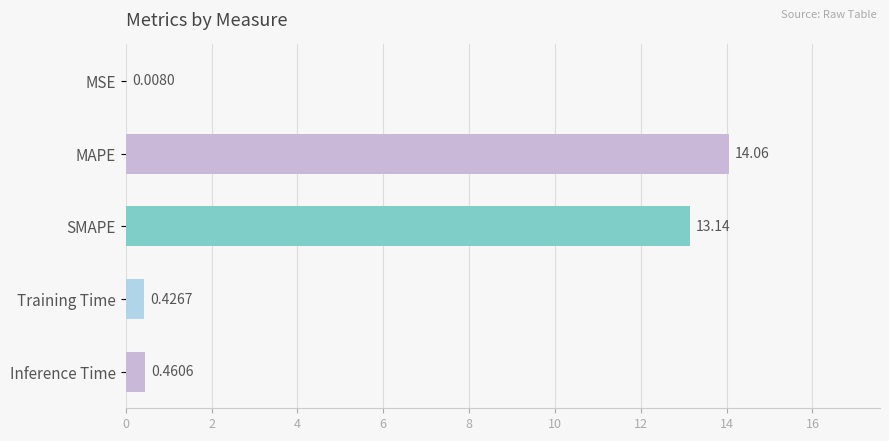

What is the sum of the values at Inference Time and MAPE?

14.5